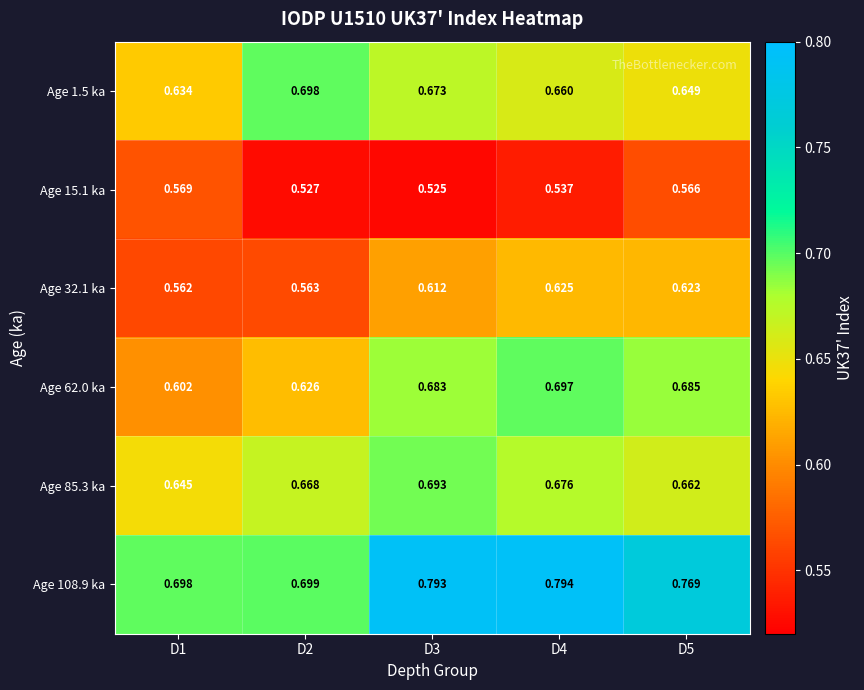

Is the value of Age 1.5 ka at D4 greater than the value of Age 85.3 ka at D1?

Yes